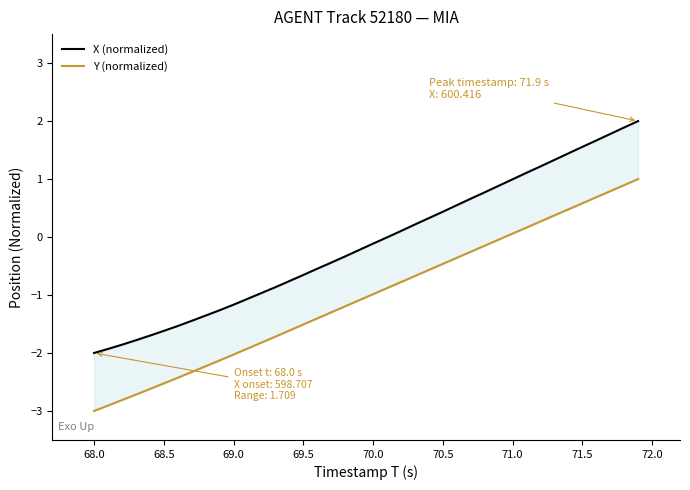

Does the chart display data point markers on the line(s)?

No